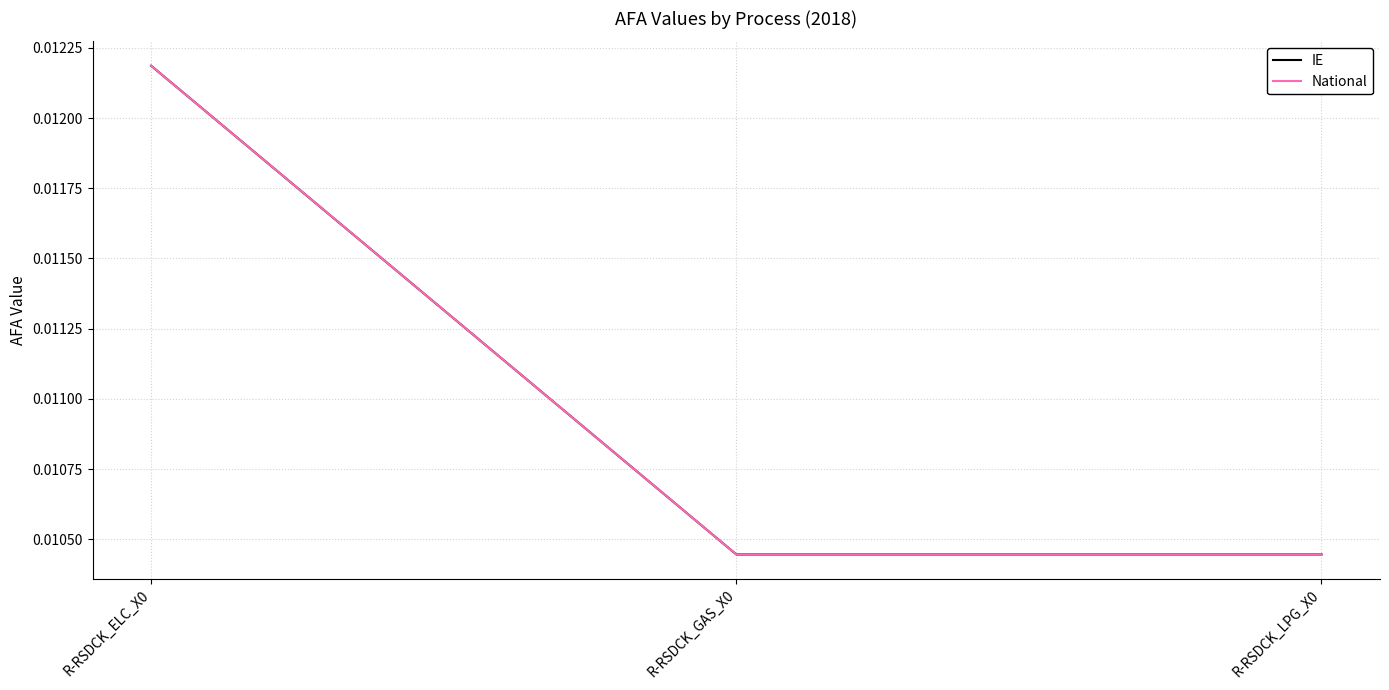

Is this an area chart (filled region under the line)?

No